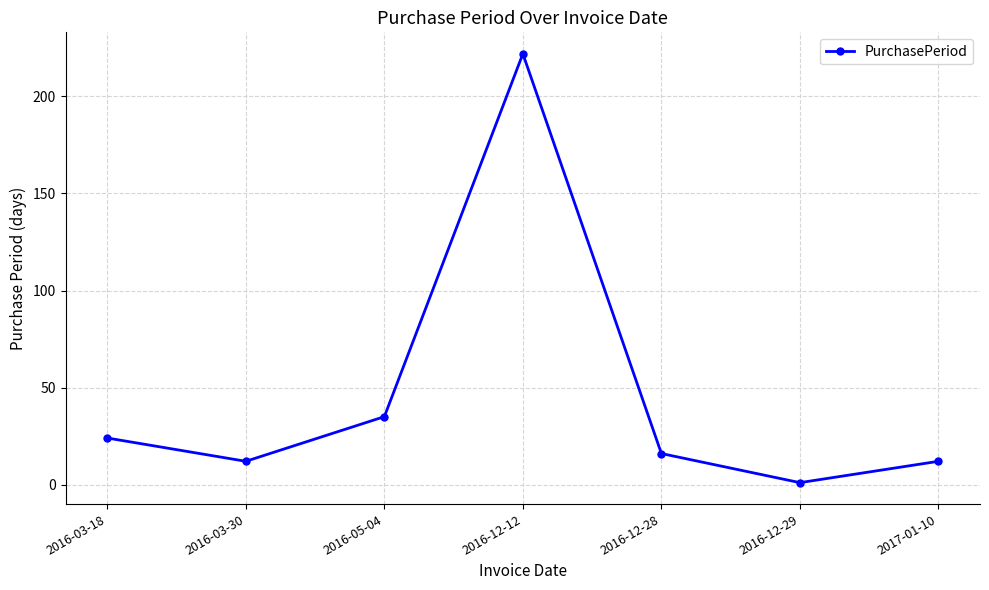

Between 2016-12-12 and 2016-05-04, which is larger?

2016-12-12